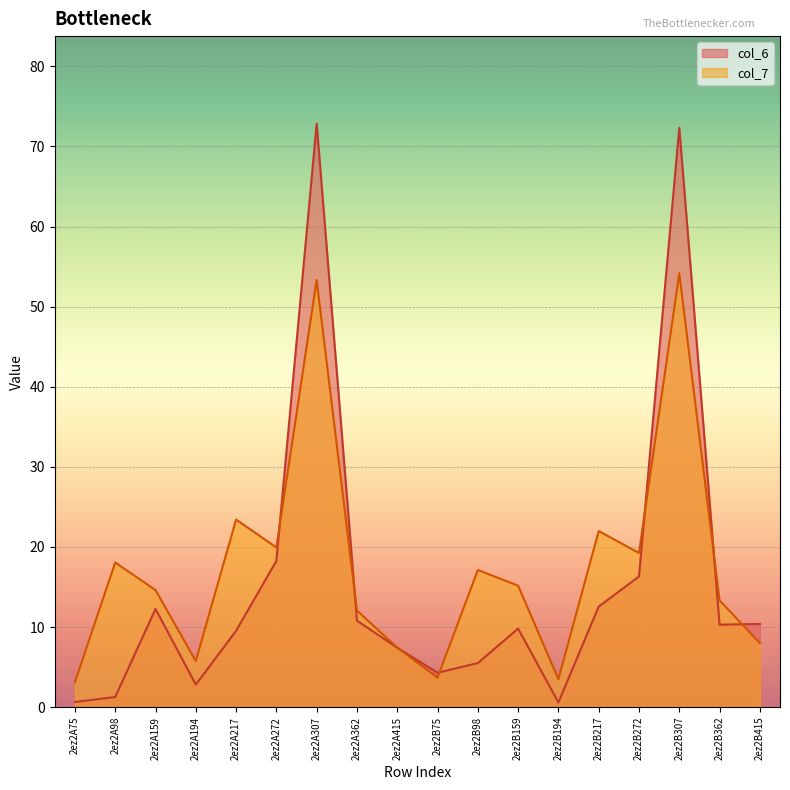

Which series changed the most between 2ez2A362 and 2ez2B307?

col_6